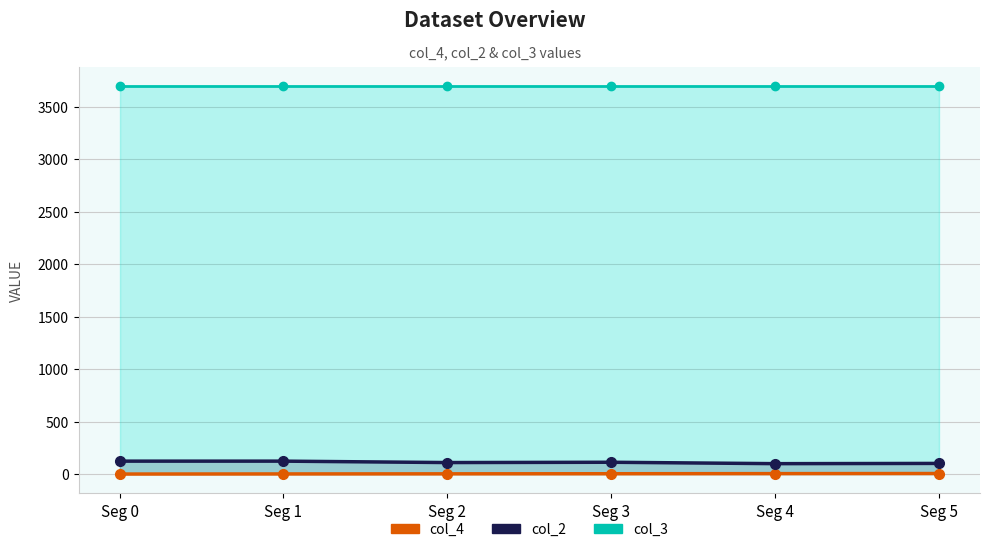

Reading left to right, what are all the values shown in this chart?

col_4: Seg 0=0.0	Seg 1=1.0	Seg 2=2.0	Seg 3=3.0	Seg 4=4.0	Seg 5=5.0
col_2: Seg 0=123.0	Seg 1=123.0	Seg 2=109.4	Seg 3=112.3	Seg 4=99.0	Seg 5=101.3
col_3: Seg 0=3698.0	Seg 1=3698.0	Seg 2=3698.0	Seg 3=3698.0	Seg 4=3698.0	Seg 5=3698.0